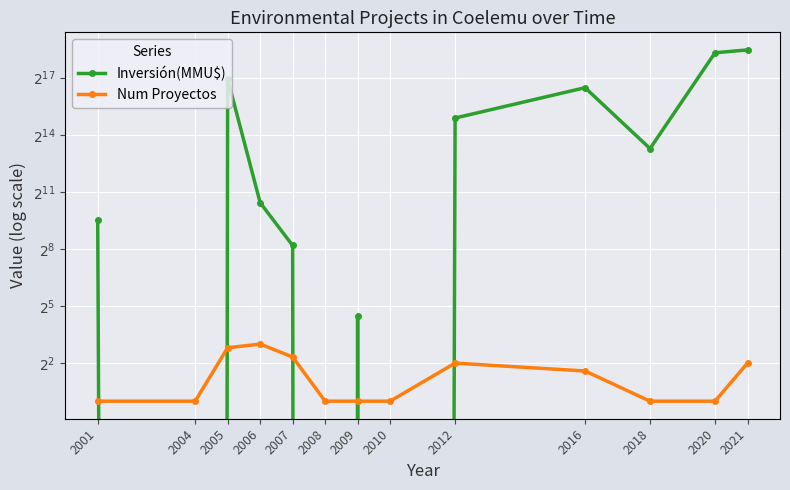

Between 2009 and 2012, which series saw the biggest shift?

Inversión(MMU$)